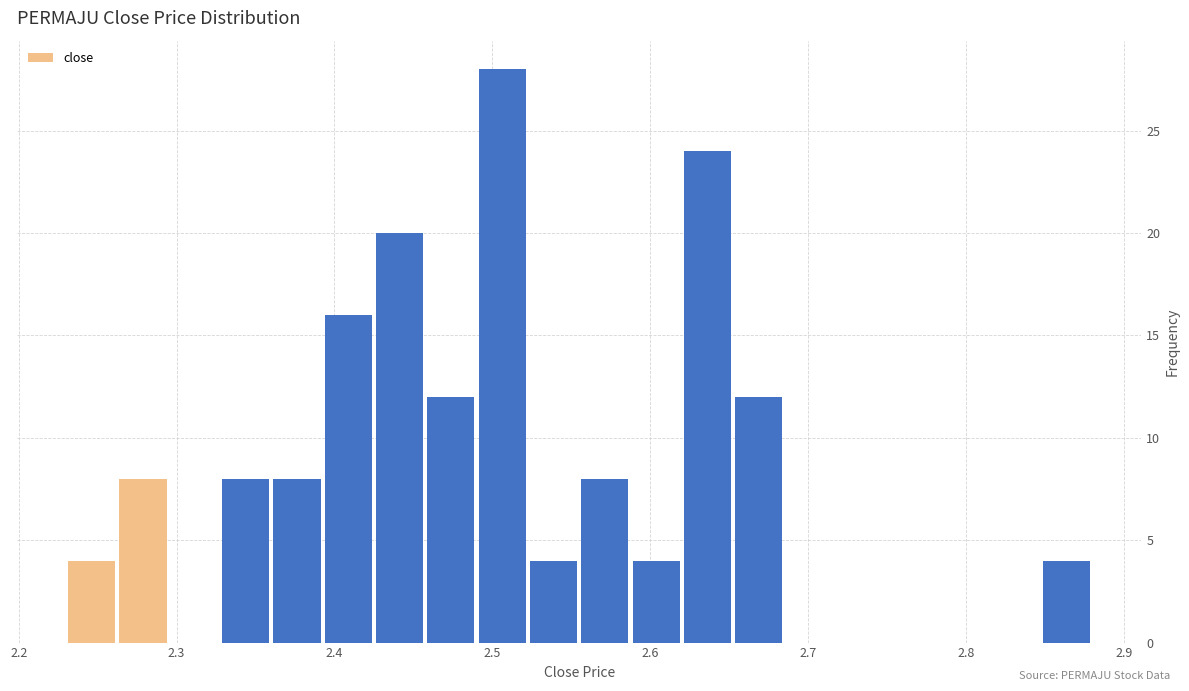

Around what value on the x-axis is the tallest bar? Give the approximate position of its centre, as read against the axis.

2.51